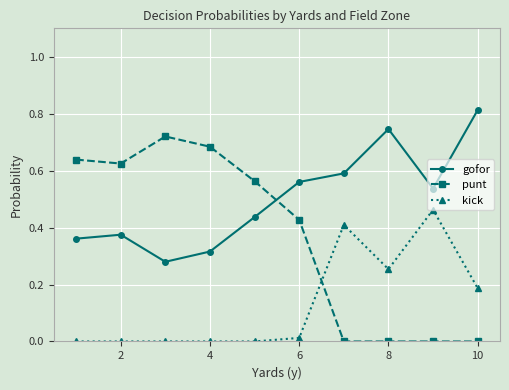

Does the chart have visible grid lines?

Yes